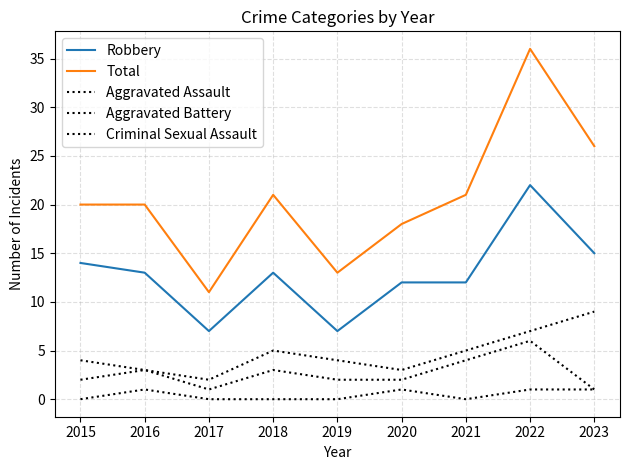

Reading left to right, what are all the values shown in this chart?

Robbery: 14	13	7	13	7	12	12	22	15
Total: 20	20	11	21	13	18	21	36	26
Aggravated Assault: 2	3	1	3	2	2	4	6	1
Aggravated Battery: 4	3	2	5	4	3	5	7	9
Criminal Sexual Assault: 0	1	0	0	0	1	0	1	1